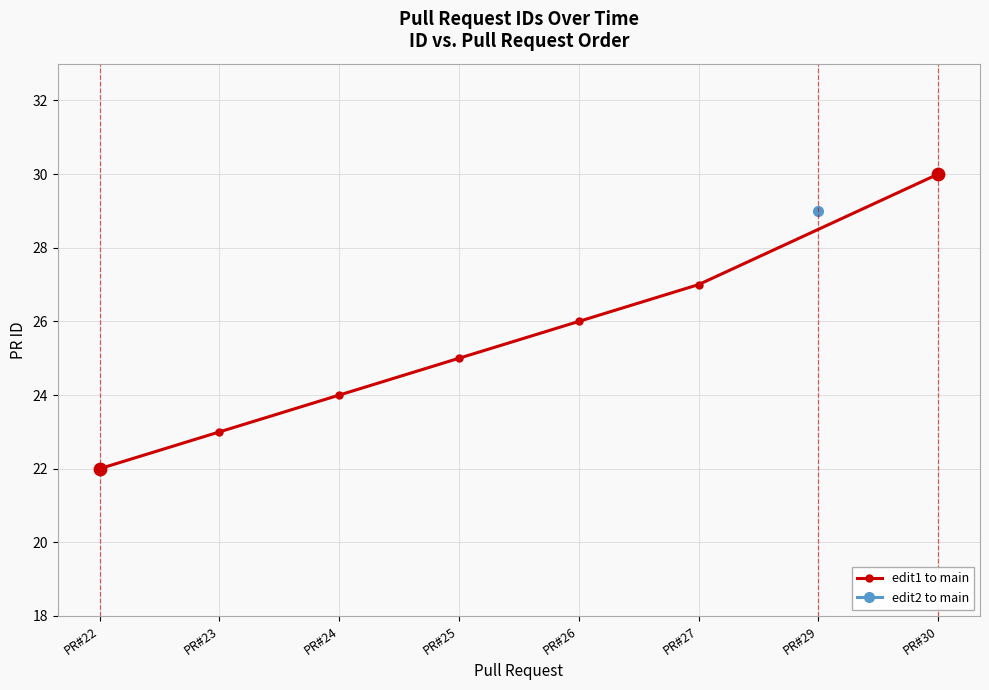

Between PR#24 and PR#27, which is larger?

PR#27